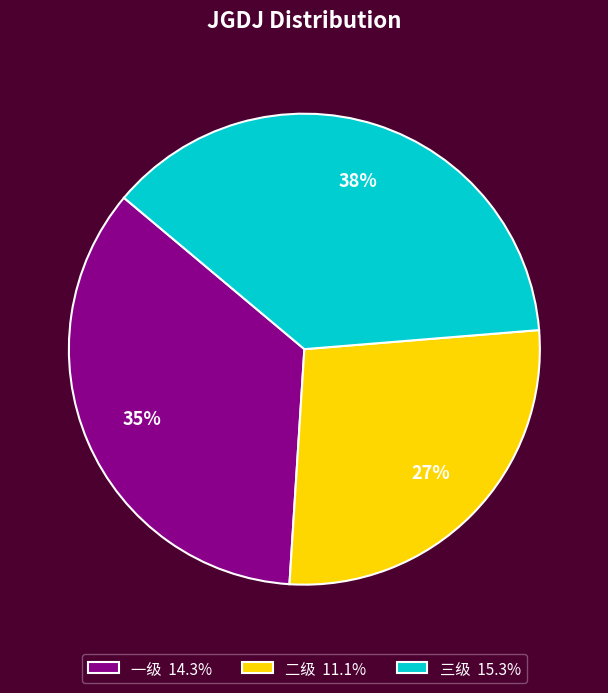

To the nearest percent, what is the difference between the 一级 and 二级 slice percentages?

8%